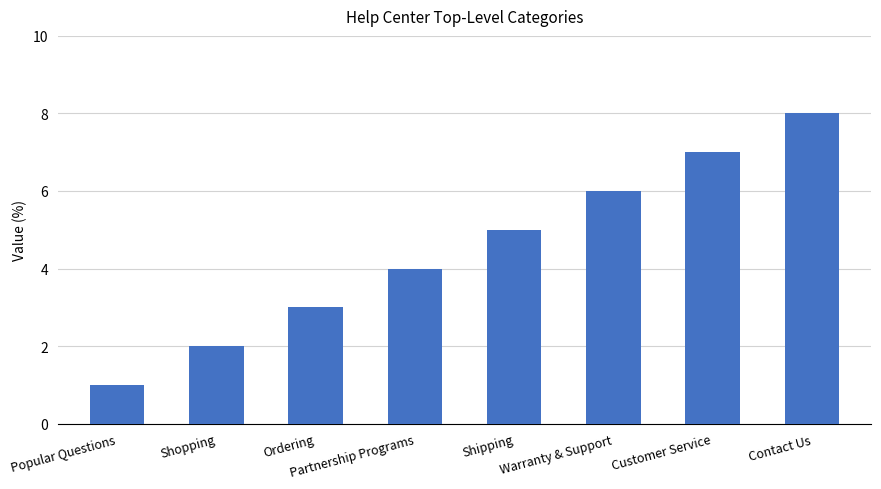

What is the change in value from Ordering to Shipping?

+2